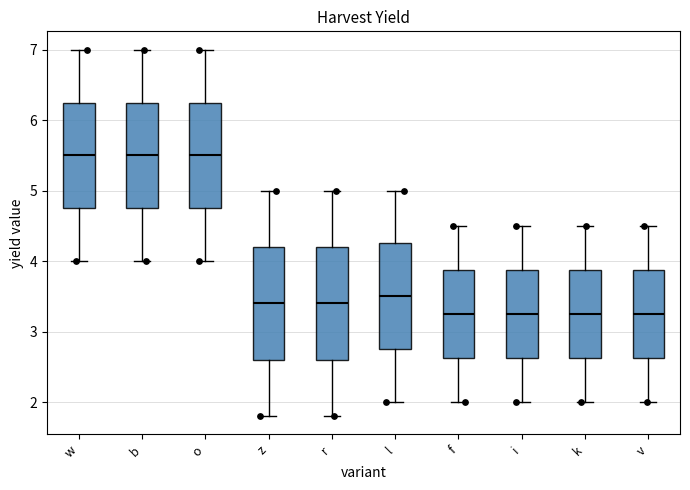

Reading left to right, transcribe this box plot: for each box, give where its median line is, the range the box spans, and where its two whiskers end, as read against the y-axis. The values are not printed on the chart, so give them approximately, as read against the axis.

w: median 5.5, box 4.8 to 6.3, whiskers 4.0 to 7.0
b: median 5.5, box 4.8 to 6.3, whiskers 4.0 to 7.0
o: median 5.5, box 4.8 to 6.3, whiskers 4.0 to 7.0
z: median 3.4, box 2.6 to 4.2, whiskers 1.8 to 5.0
r: median 3.4, box 2.6 to 4.2, whiskers 1.8 to 5.0
l: median 3.5, box 2.8 to 4.3, whiskers 2.0 to 5.0
f: median 3.3, box 2.6 to 3.9, whiskers 2.0 to 4.5
i: median 3.3, box 2.6 to 3.9, whiskers 2.0 to 4.5
k: median 3.3, box 2.6 to 3.9, whiskers 2.0 to 4.5
v: median 3.3, box 2.6 to 3.9, whiskers 2.0 to 4.5